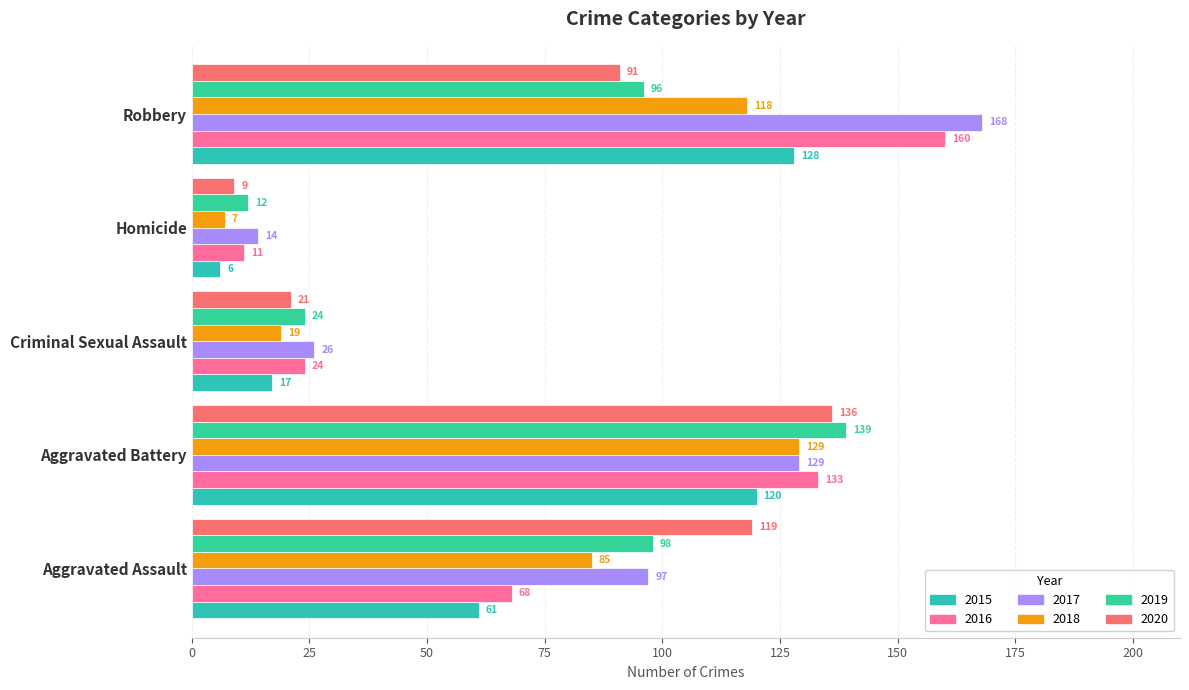

Rank the series by their maximum value, from lowest to highest.

2015, 2018, 2020, 2019, 2016, 2017